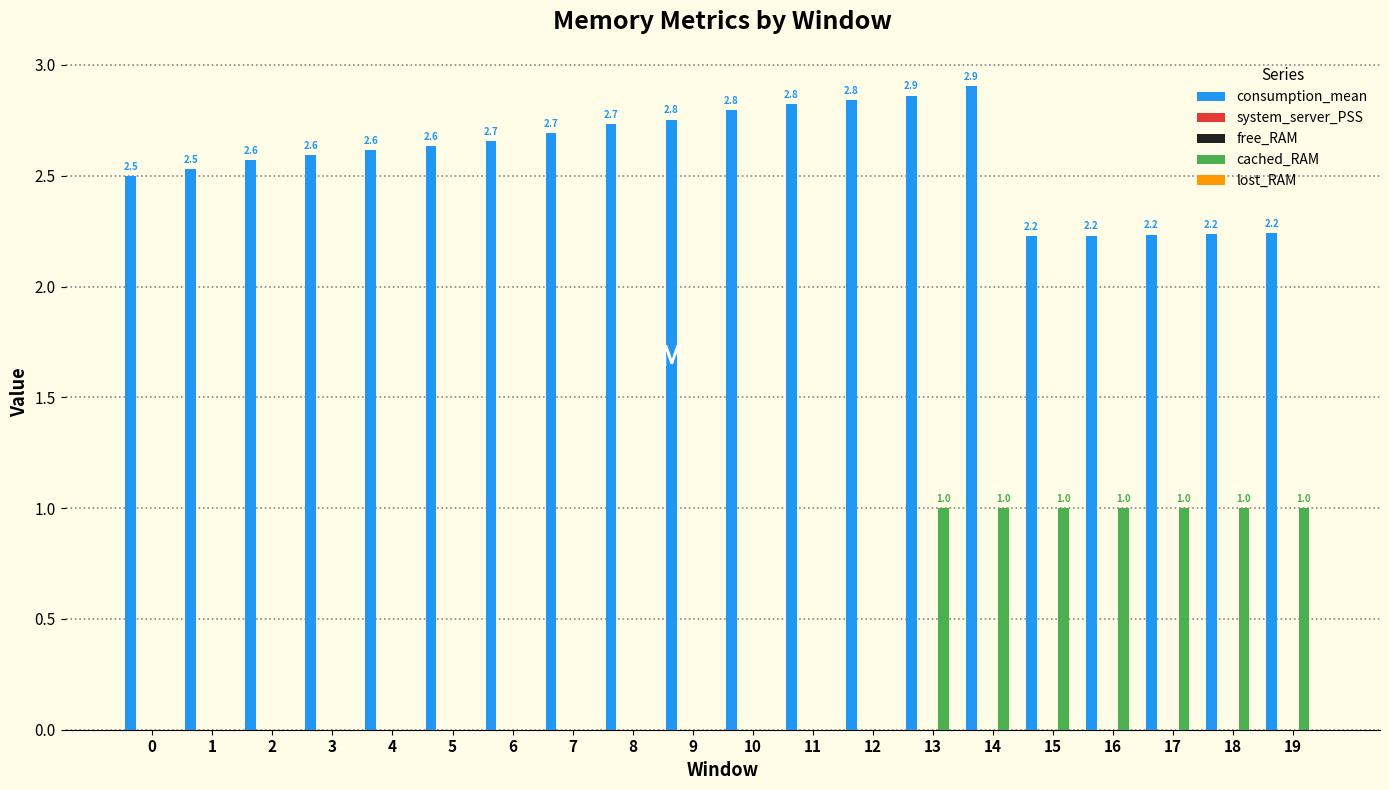

List the labels in order of cached_RAM value, smallest first.

0, 1, 2, 3, 4, 5, 6, 7, 8, 9, 10, 11, 12, 13, 14, 15, 16, 17, 18, 19